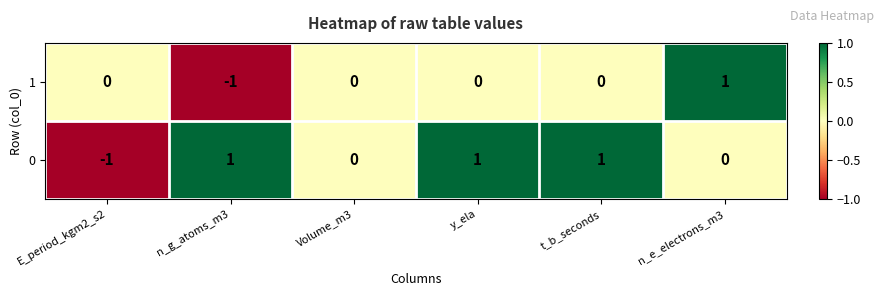

Which category has the lowest value in the 0 series?

E_period_kgm2_s2